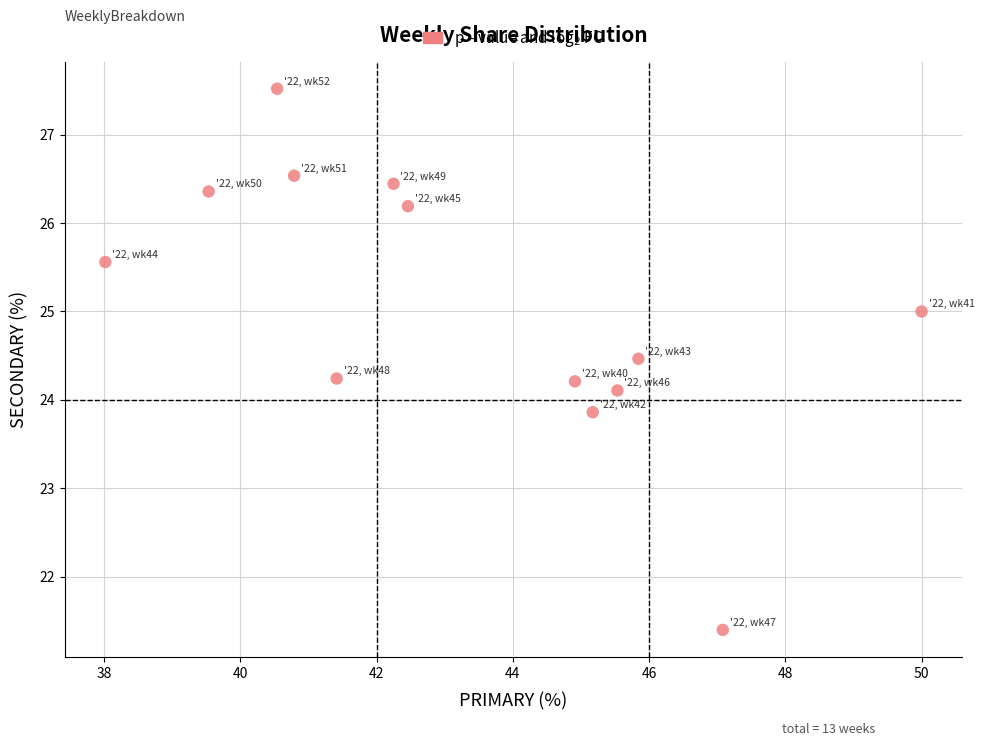

What is the range of Y values (max minus min)?

6.1